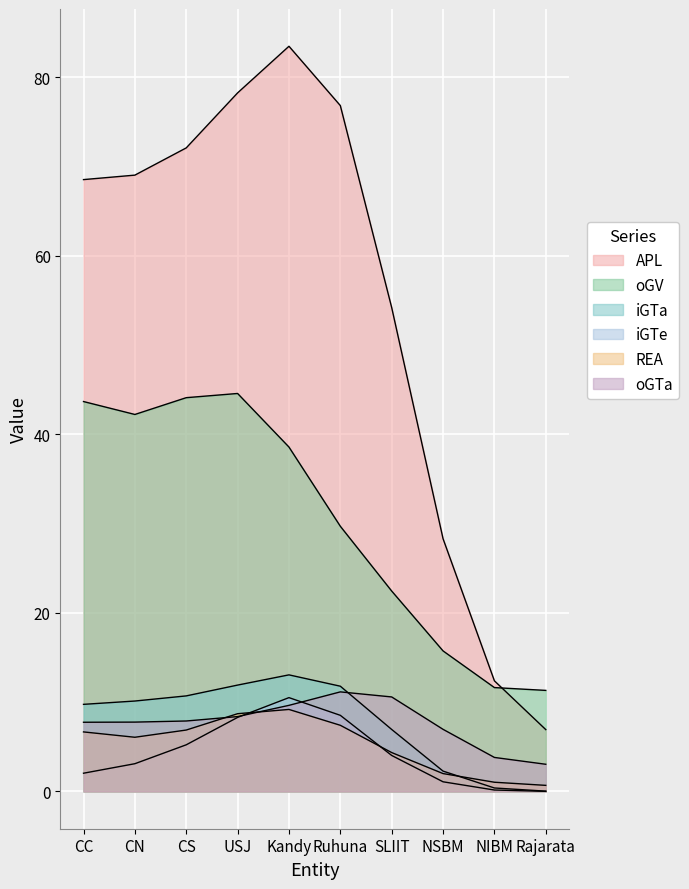

How many values in REA are above zero?

8